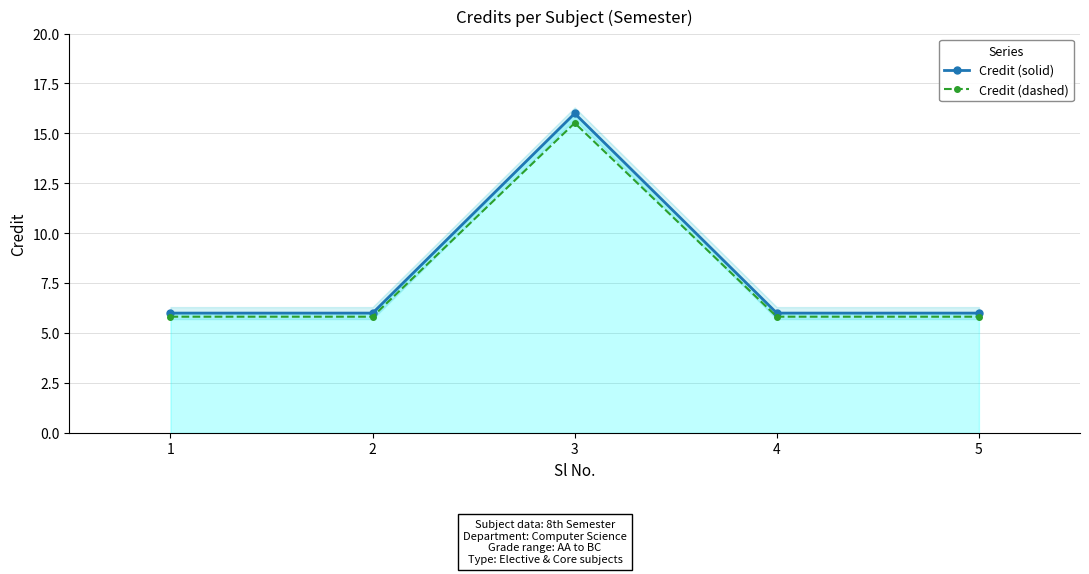

What is the total value across all series at 1?

11.8